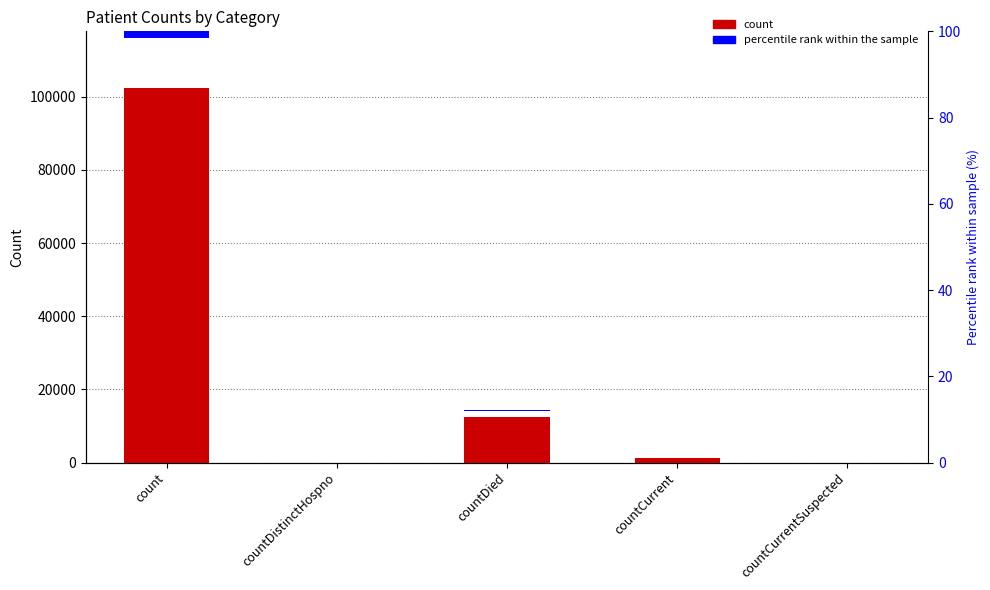

Where is the data nearest to the value 51256?

countDied